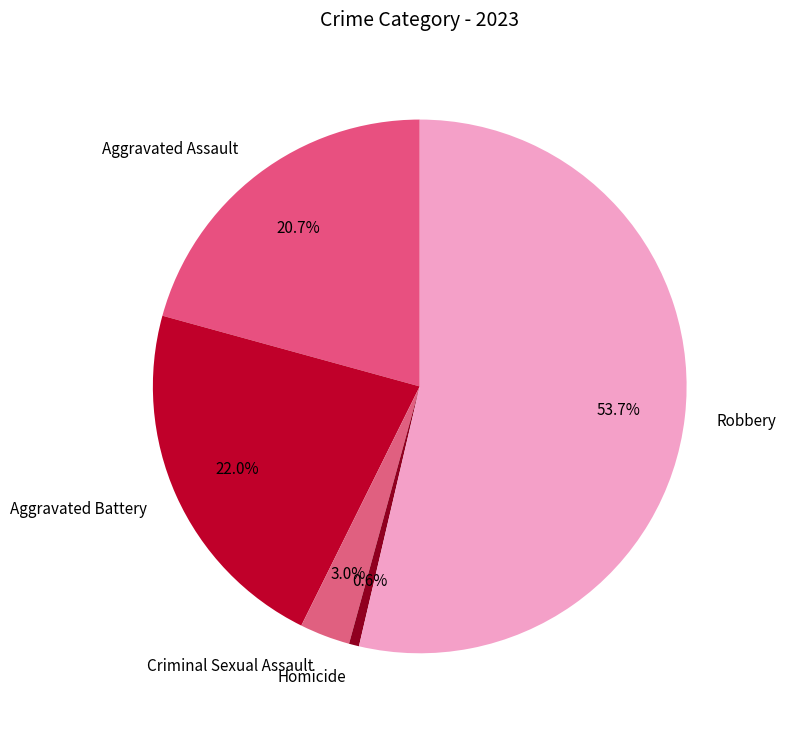

To the nearest percent, what is the difference between the largest and smallest slice percentages?

53%